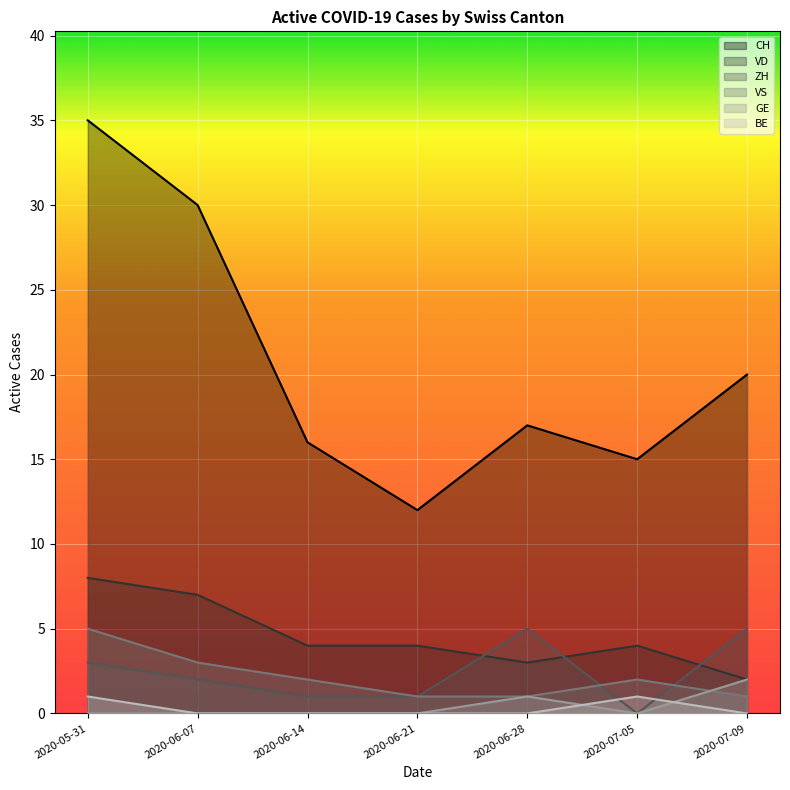

Between 2020-06-28 and 2020-07-09, which series saw the biggest shift?

CH